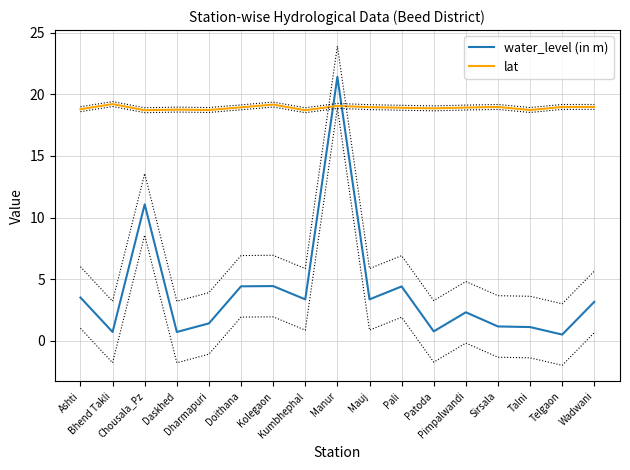

Count the number of categories in the chart.

17